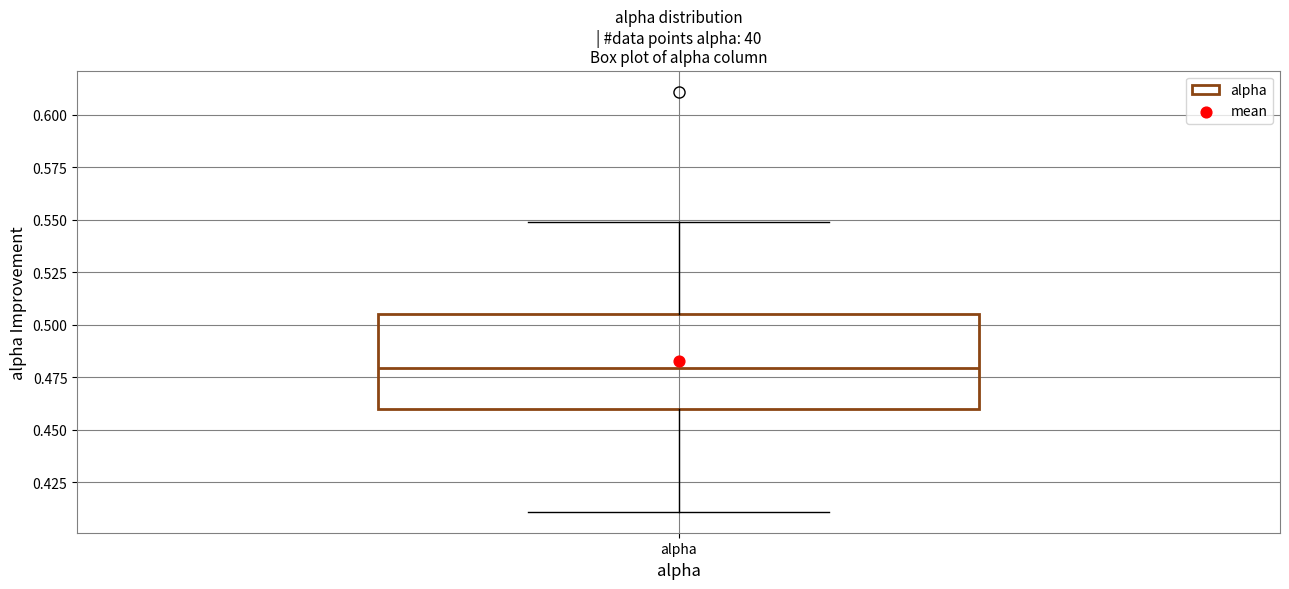

Read this box plot against the y-axis: the position of the median line, the range covered by the box, and the ends of both whiskers. The values are not printed on the chart, so give them approximately, as read against the axis.

median 0.480, box 0.460 to 0.505, whiskers 0.410 to 0.550